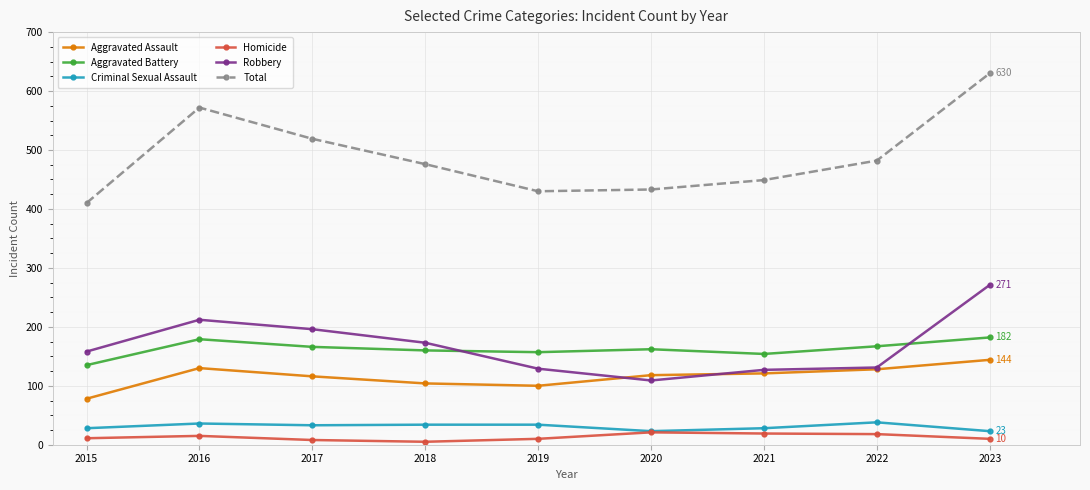

In Aggravated Assault, how many points are lower than both neighbors (excluding endpoints)?

1